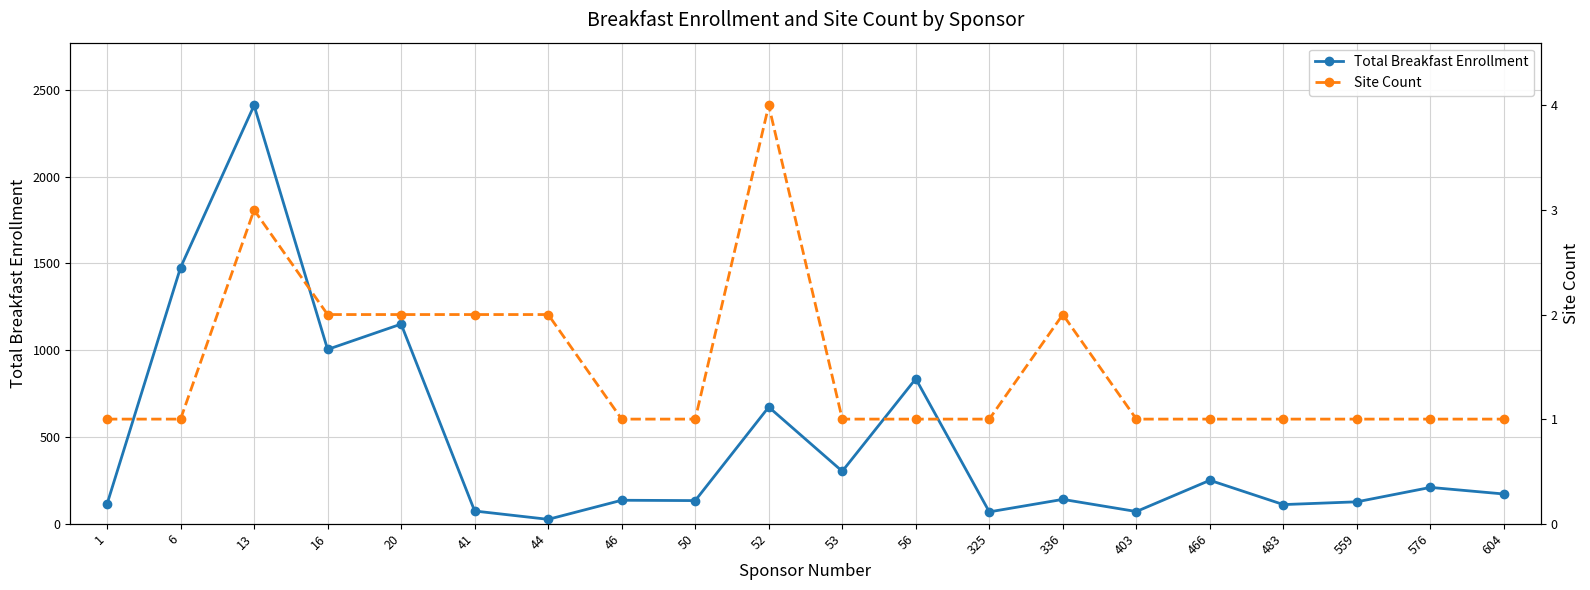

Is it true that Site Count equals 0 at 576?

False